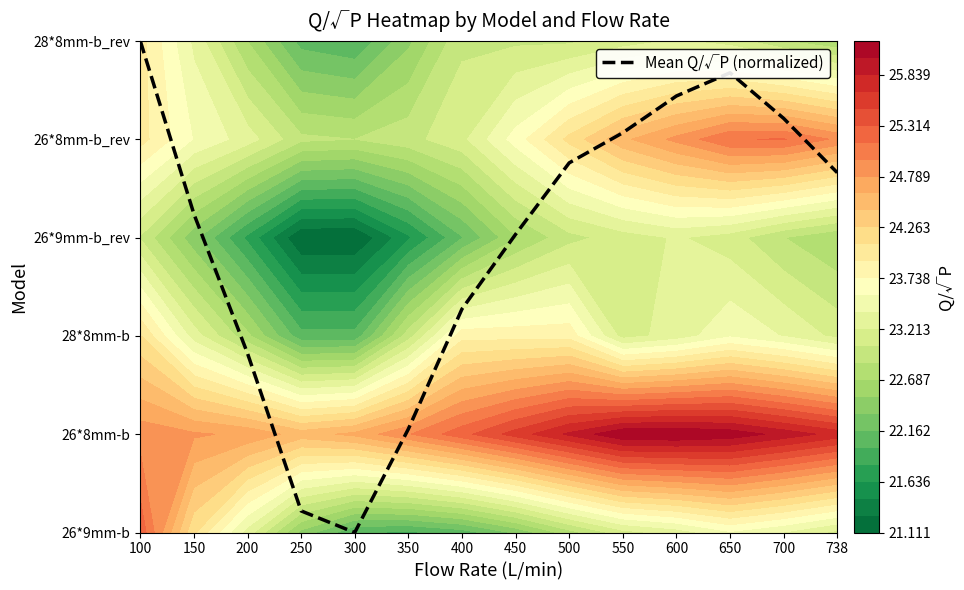

List the labels in order of value, largest first.

100, 650, 600, 700, 550, 500, 738, 150, 450, 400, 200, 350, 250, 300